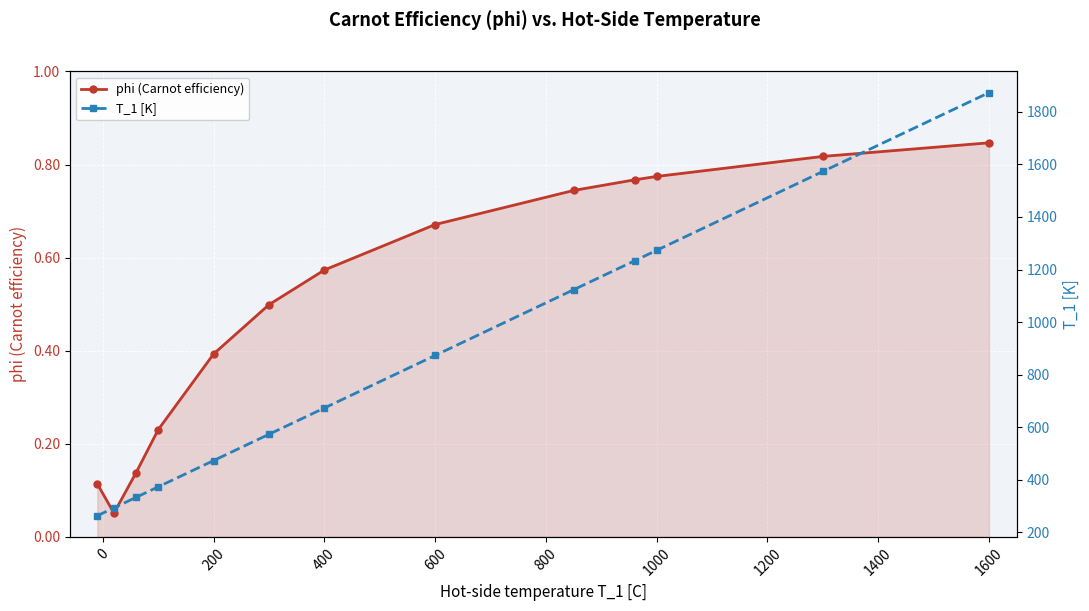

Reading left to right, list all the values displayed in this chart.

phi (Carnot efficiency): 0.1	0.1	0.1	0.2	0.4	0.5	0.6	0.7	0.7	0.8	0.8	0.8	0.8
T_1 [K]: 263.1	293.1	333.1	373.1	473.1	573.1	673.1	873.1	1123.2	1233.2	1273.2	1573.2	1873.2